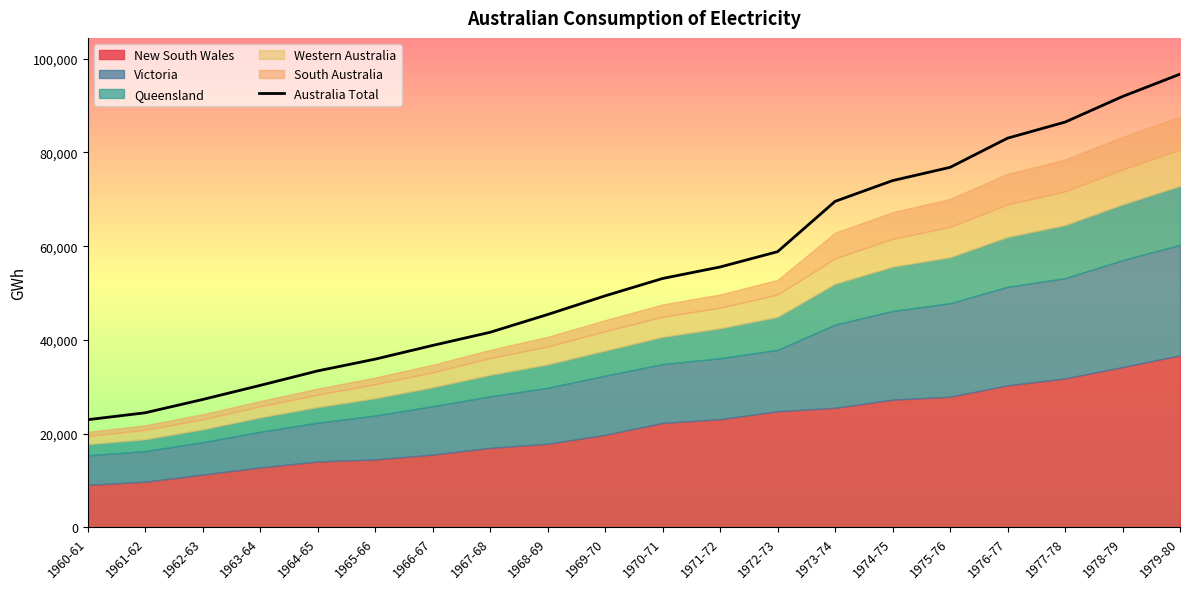

Reading left to right, extract all data points from this chart.

1960-61=22978	1961-62=24460	1962-63=27296	1963-64=30304	1964-65=33395	1965-66=35904	1966-67=38829	1967-68=41636	1968-69=45427	1969-70=49412	1970-71=53116	1971-72=55569	1972-73=58837	1973-74=69569	1974-75=74002	1975-76=76828	1976-77=83055	1977-78=86484	1978-79=91950	1979-80=96717